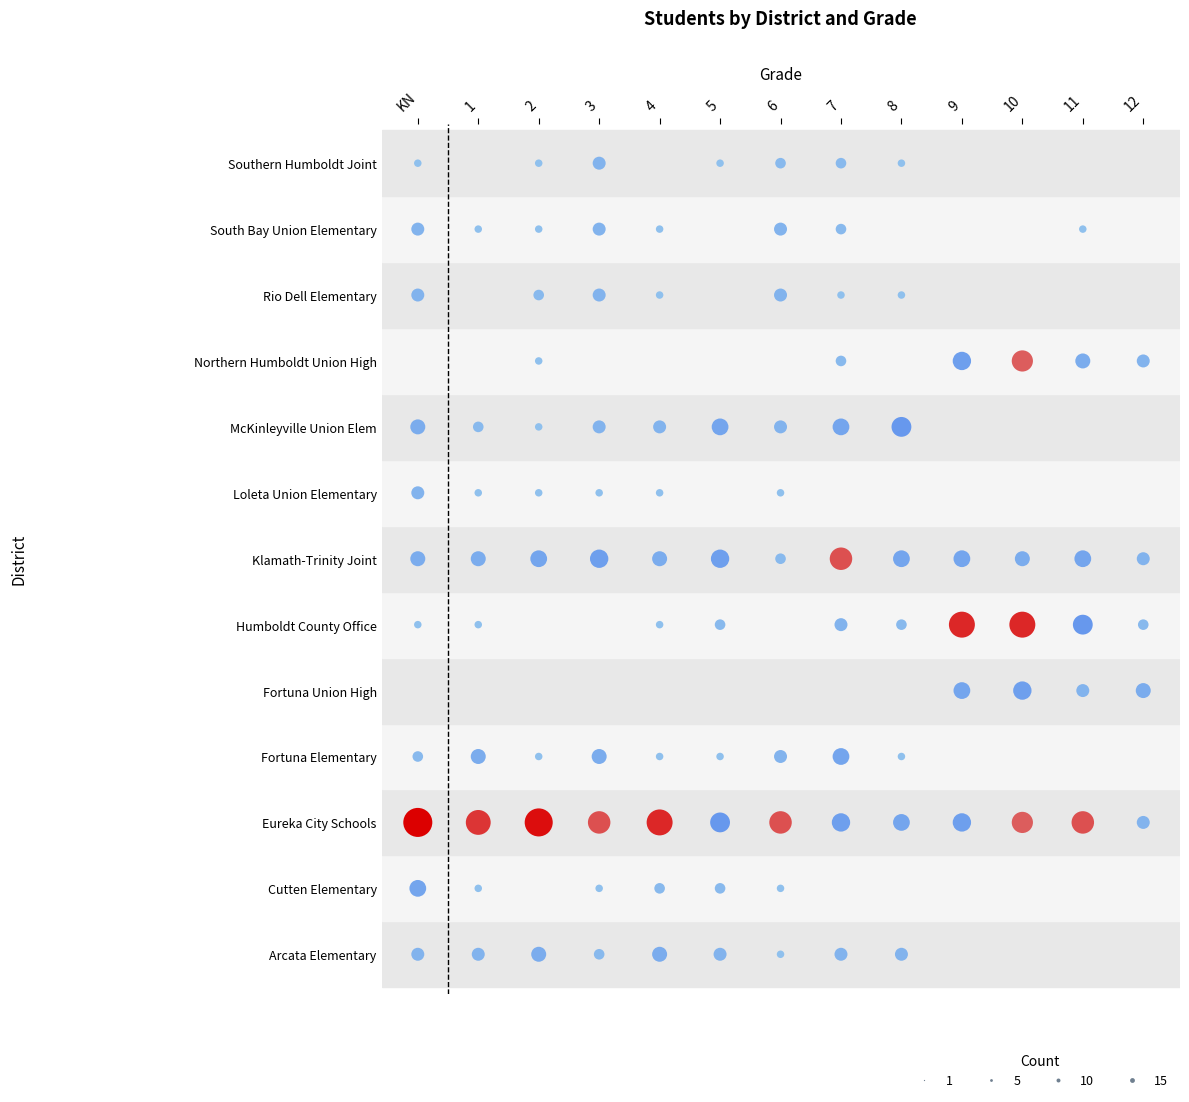

The Arcata Elementary series shows 1 at KN. True or false?

False